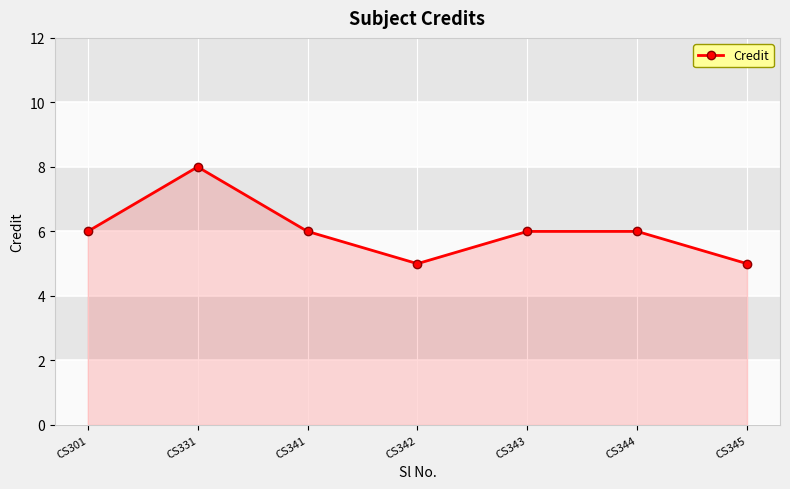

Does the chart have visible grid lines?

Yes